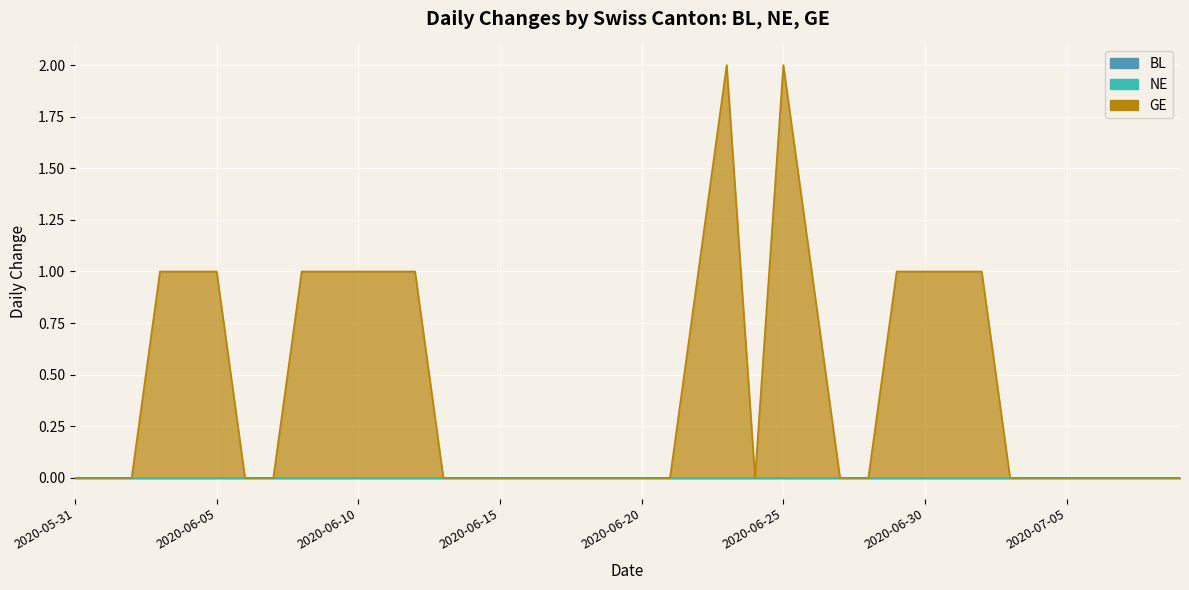

What is the highest value of the GE series?

2